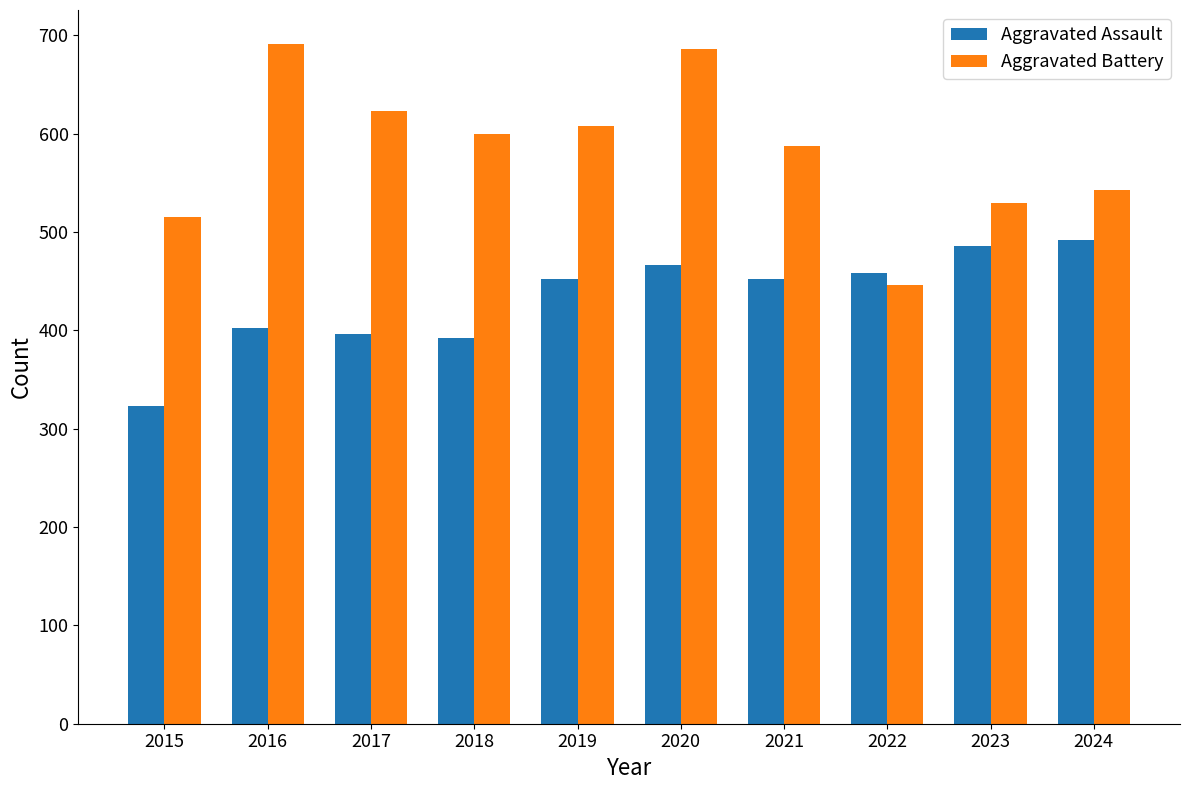

What is the greatest value displayed?

691